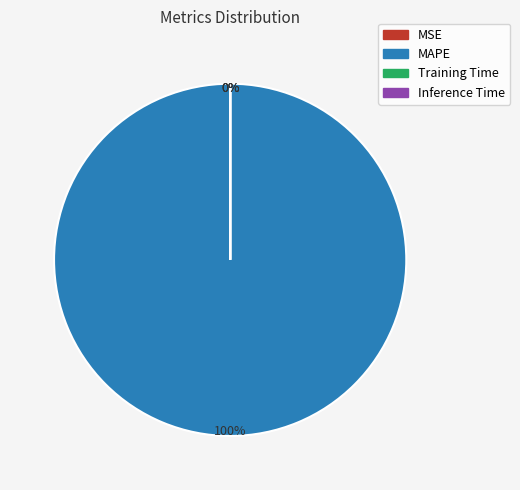

Is MSE the majority of the pie?

No